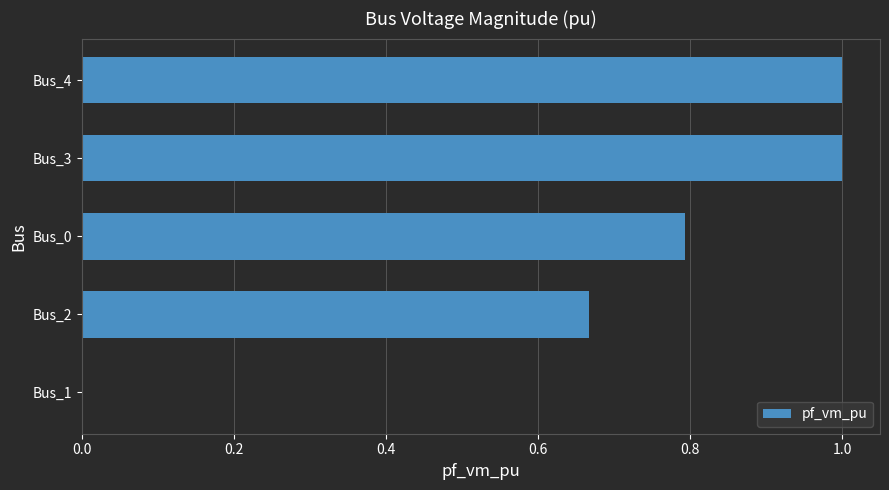

Is it true that the value at Bus_4 is 0.3?

False